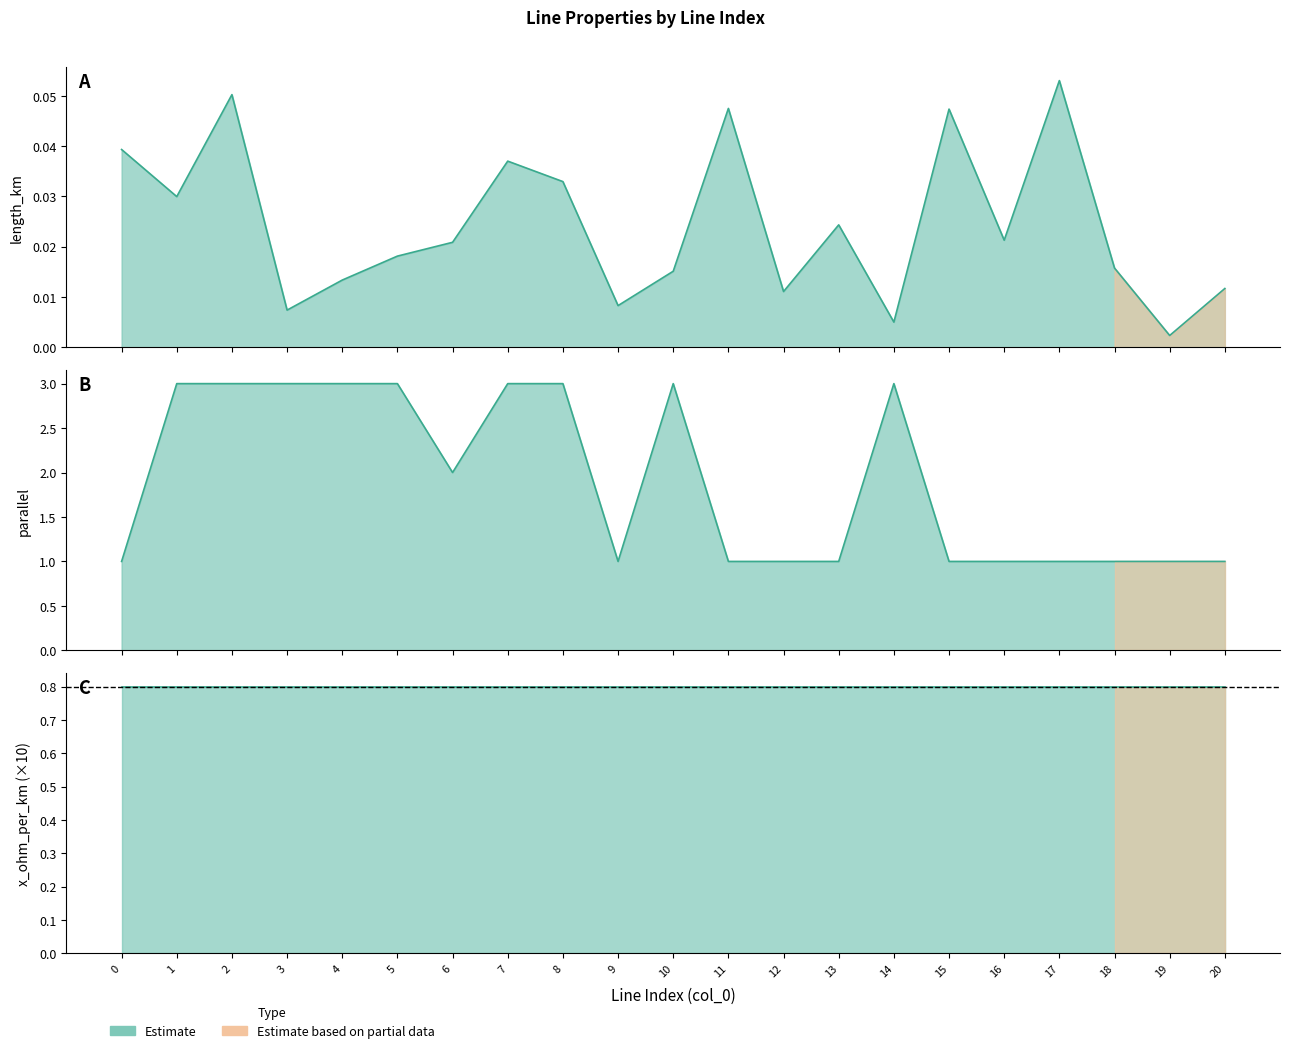

What is the total value across all series at 6?

2.0